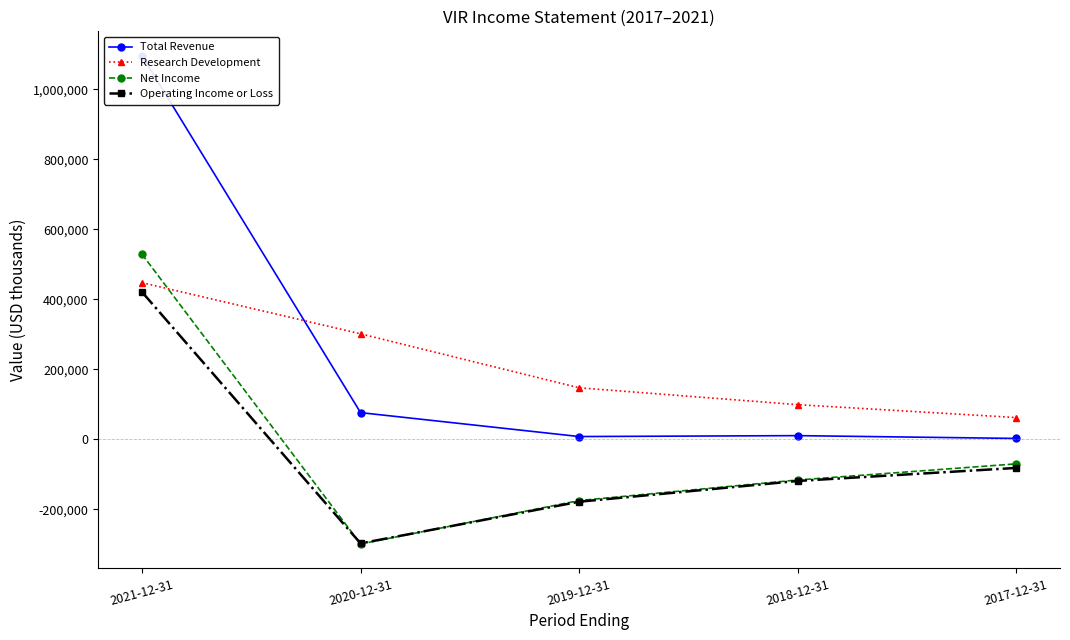

What is the value of the Operating Income or Loss point at the 2nd from the left?

-297000